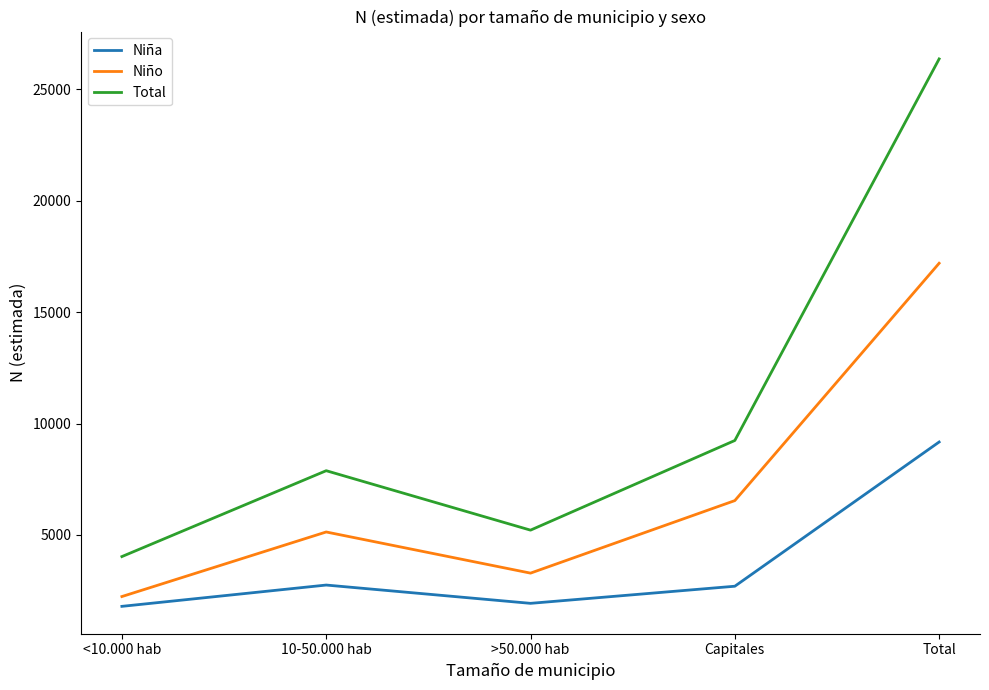

The value of Niña at 10-50.000 hab is 1539. True or false?

False